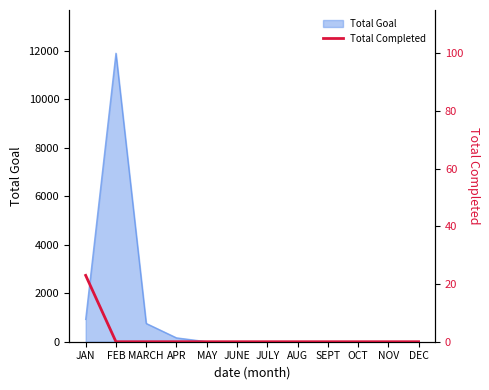

What is the highest value of the Total Goal series?

11888